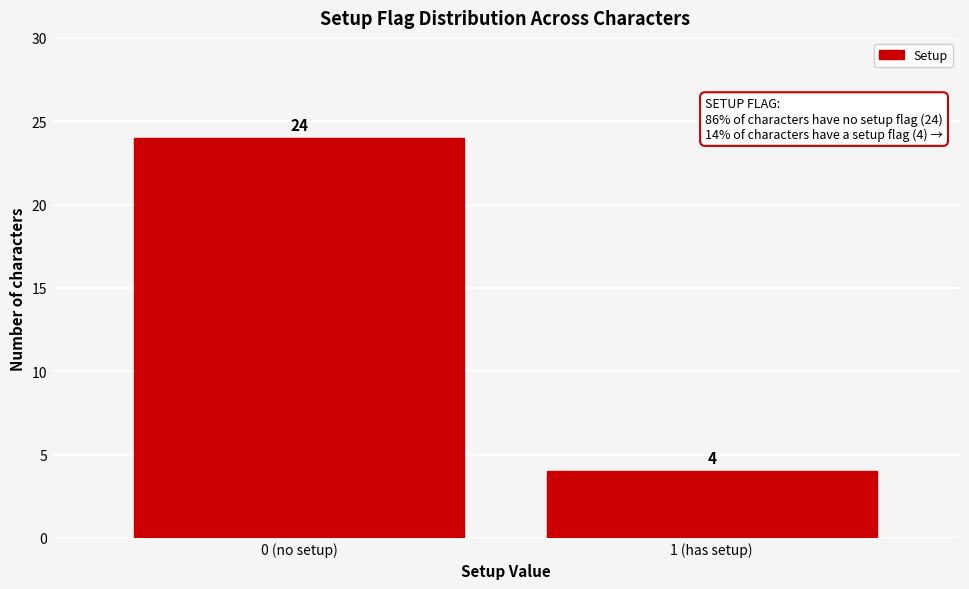

Reading left to right, list all the values displayed in this chart.

0 (no setup)=24	1 (has setup)=4